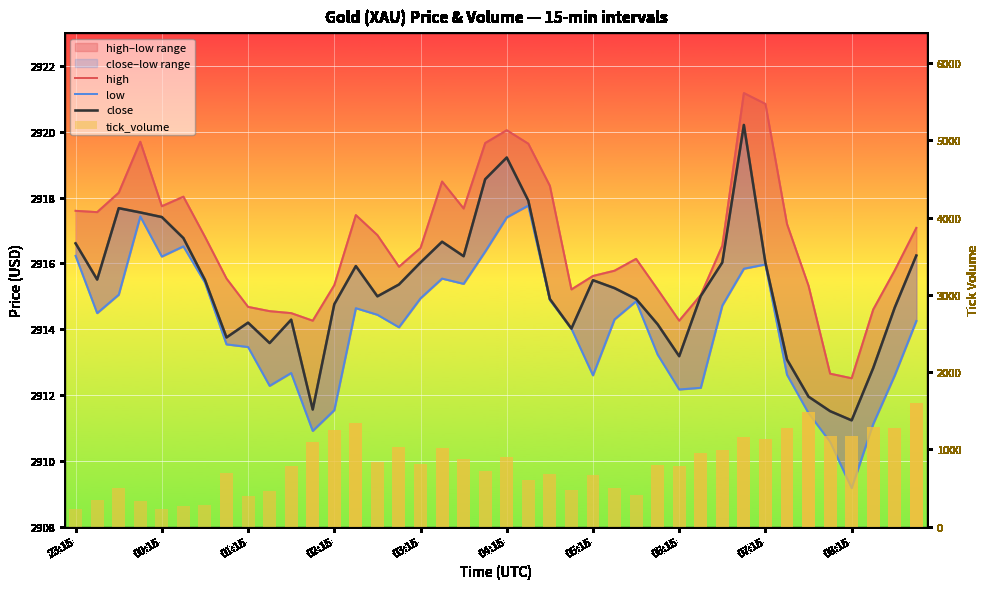

List the labels in order of high value, largest first.

31, 32, 20, 02:15, 19, 21, 17, 22, 01:15, 04:15, 03:15, 18, 23:15, 00:15, 13, 33, 39, 14, 05:15, 30, 16, 26, 15, 38, 25, 24, 06:15, 12, 34, 23, 27, 29, 07:15, 37, 08:15, 10, 11, 28, 35, 36